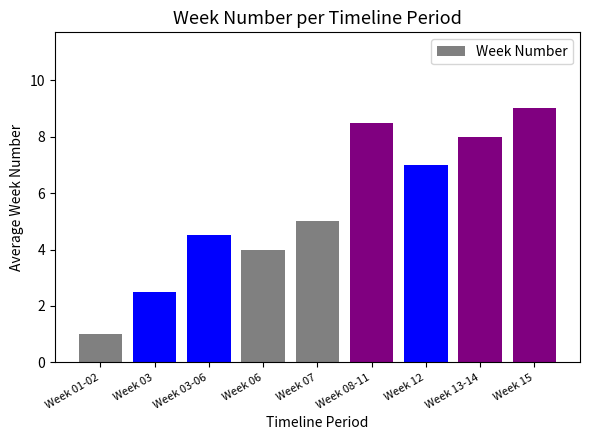

Reading left to right, what are all the values shown in this chart?

1.0	2.5	4.5	4.0	5.0	8.5	7.0	8.0	9.0